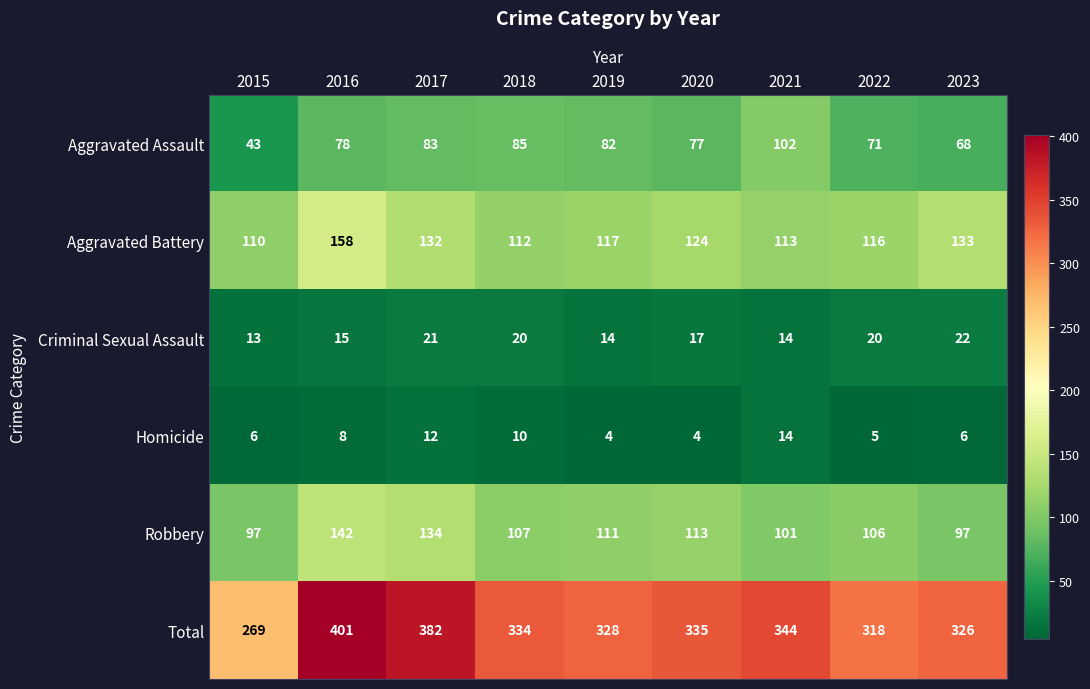

Which series has the largest total across all categories?

Total